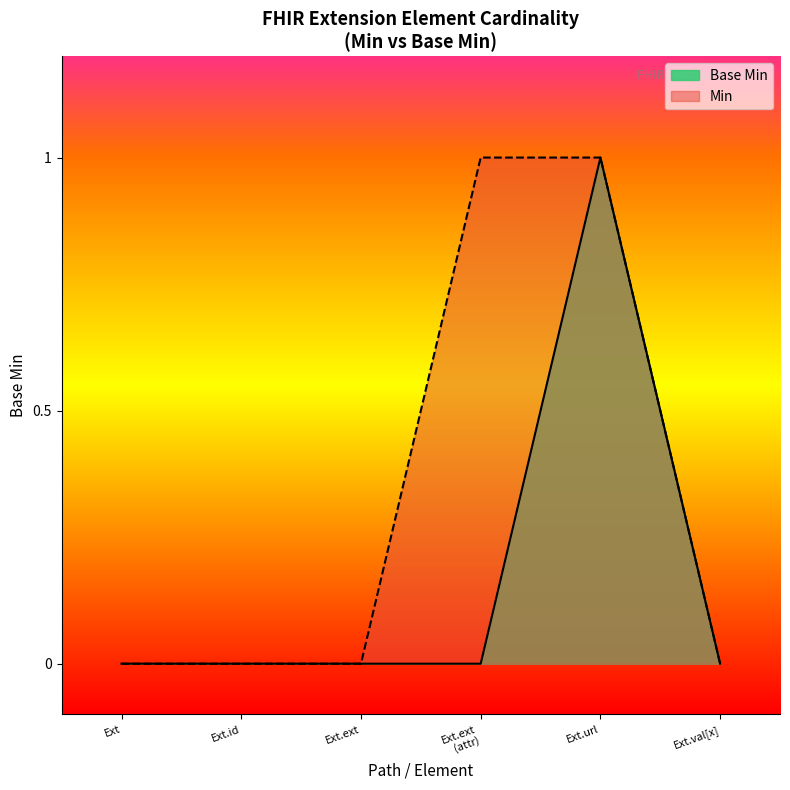

What position from the left is Ext.id?

2